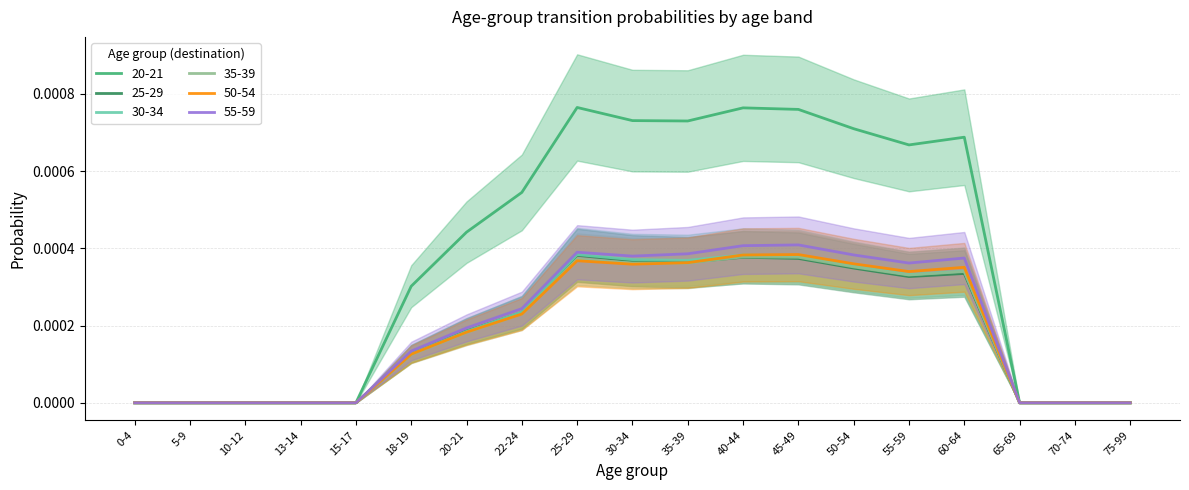

The value of 35-39 at 0-4 is 0.0. True or false?

True